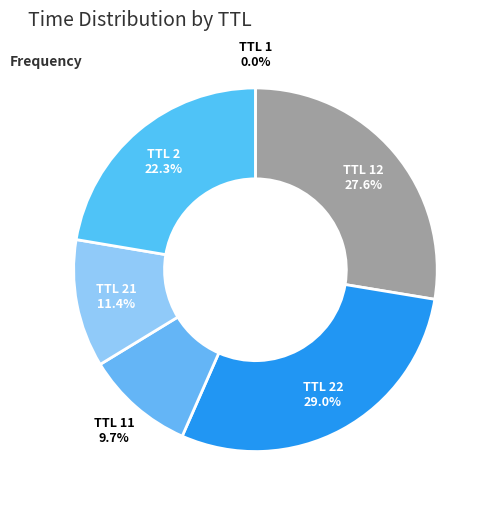

Which slice is the largest?

TTL 22